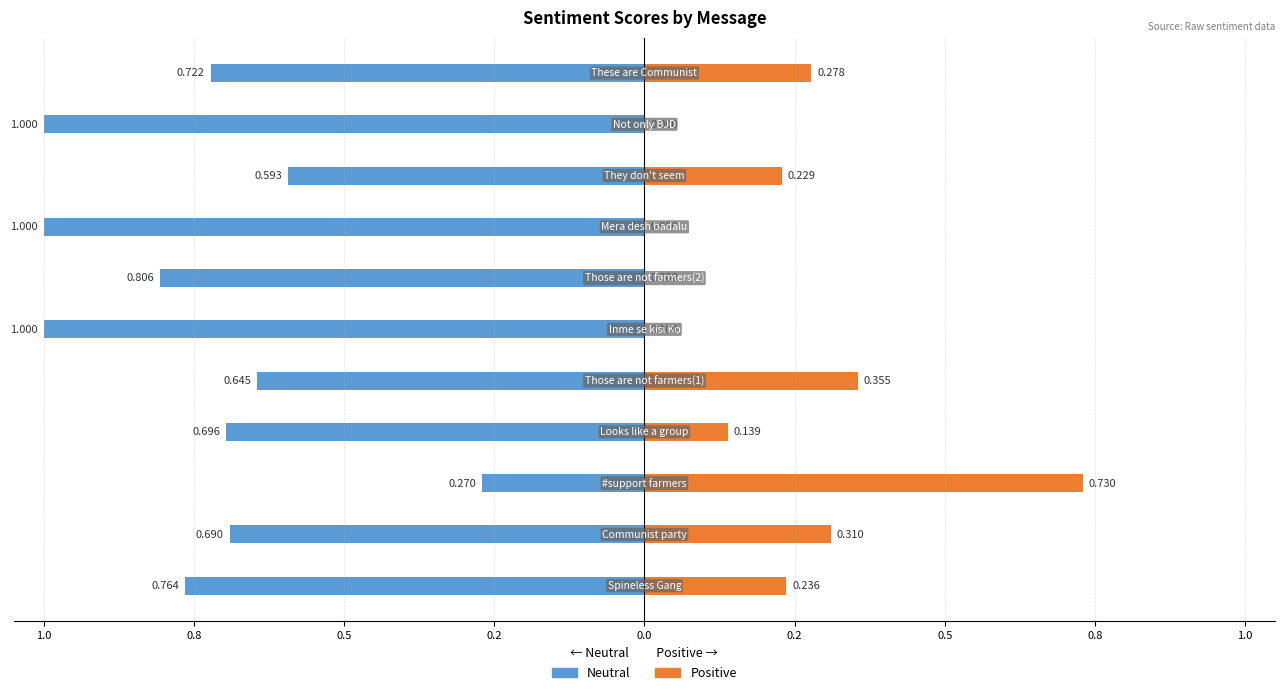

What are all the series names shown in the legend?

Neutral, Positive